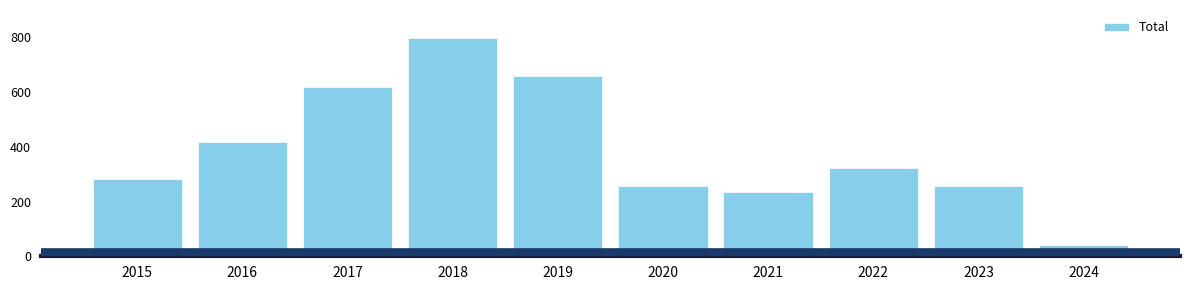

What is the change in value from 2022 to 2023?

-69